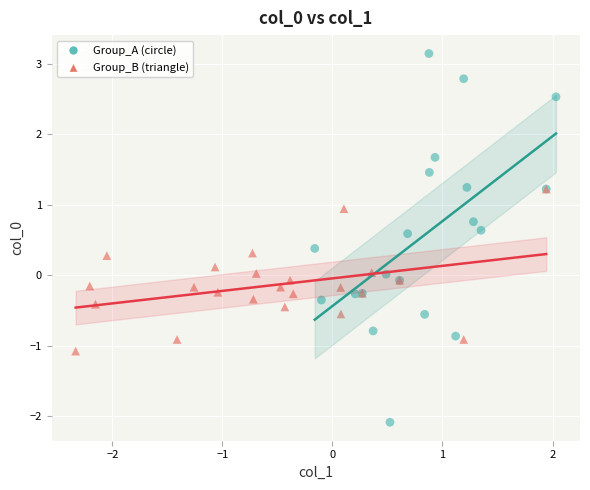

Which series reaches the minimum Y coordinate?

Group_A (circle)